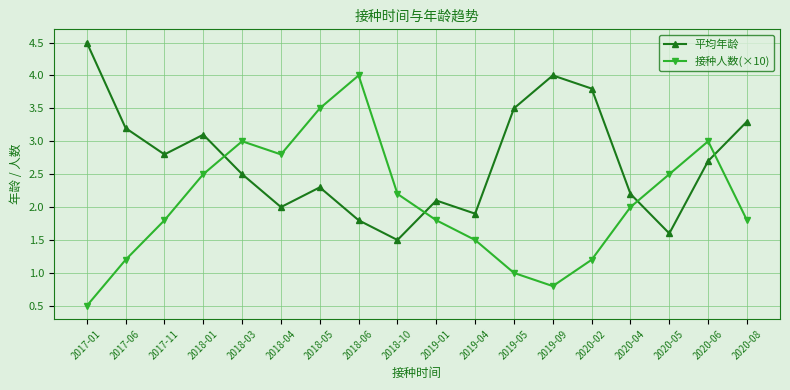

What is the lowest value of the 接种人数(×10) series?

0.5